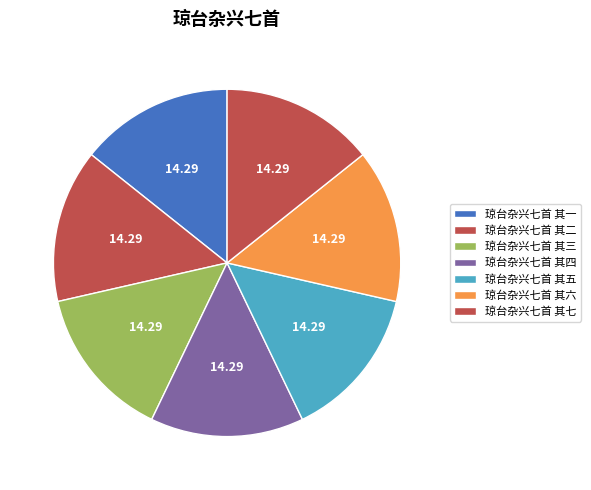

How many segments does this pie chart have?

7